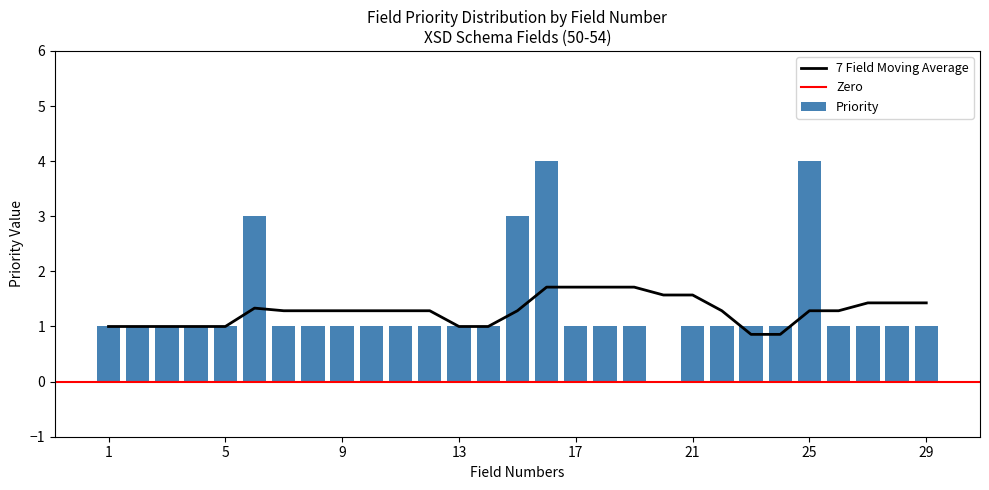

The chart shows a value of 1 at 26. True or false?

True